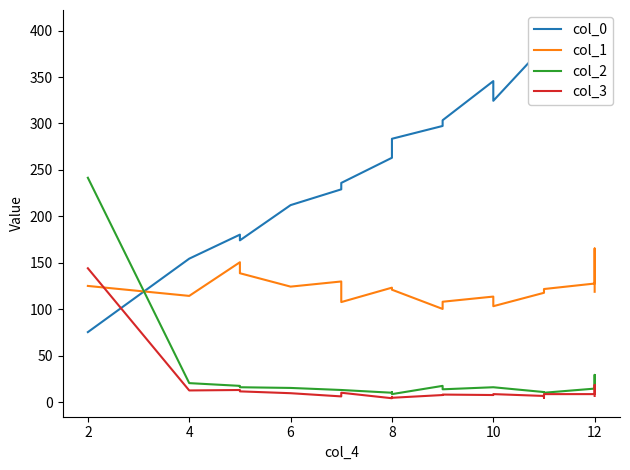

How many intersections are there between col_3 and col_0?

1